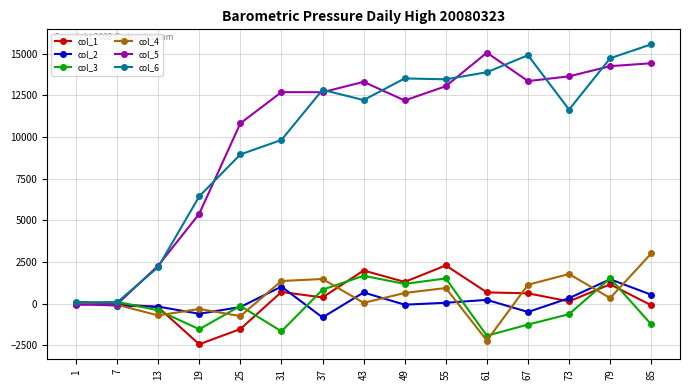

What is the spread (max minus min) of values at 55?

13407.4